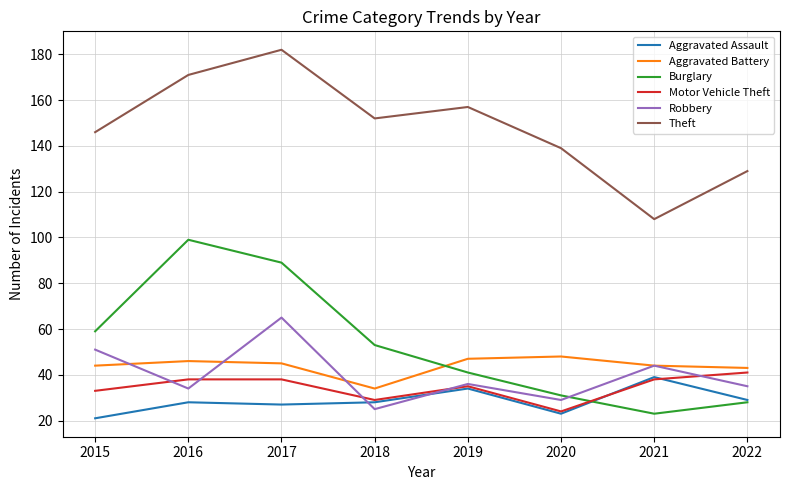

Which series has the largest range (max minus min)?

Burglary